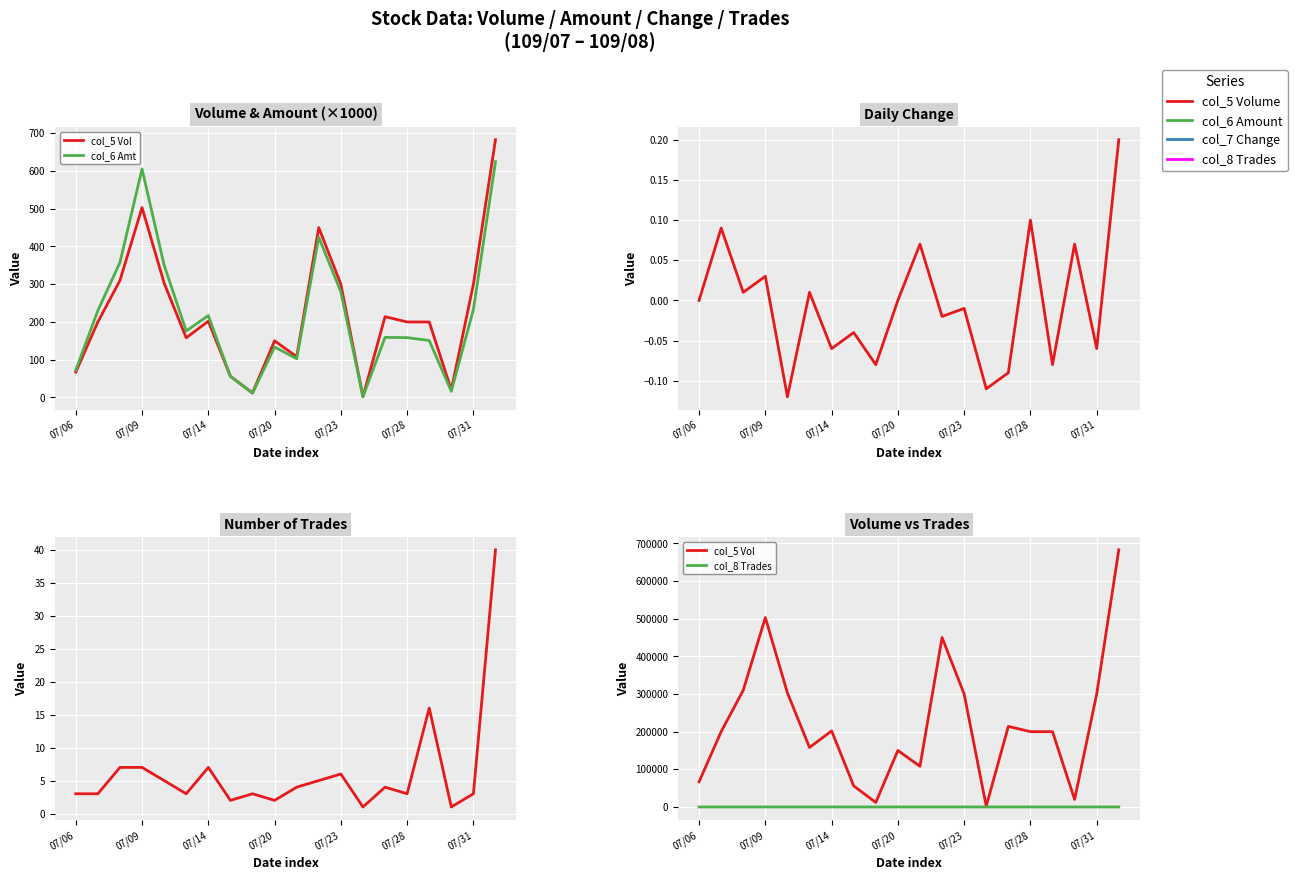

What is the spread (max minus min) of values at 07/23?

300000.0